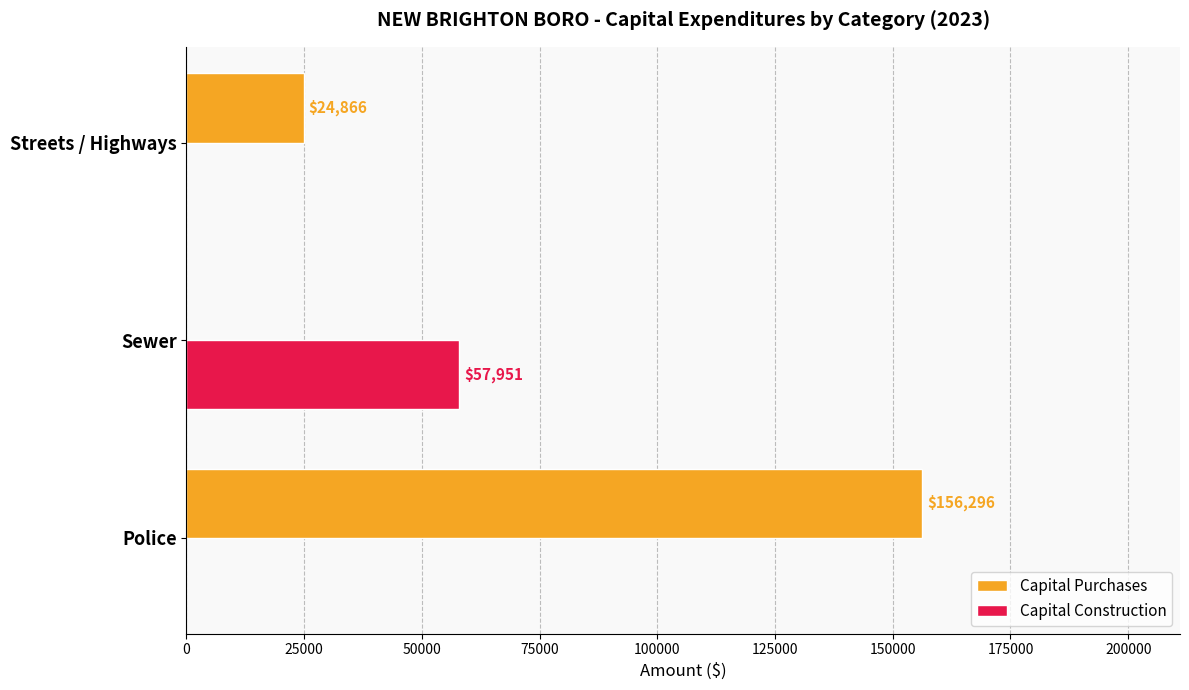

What is the greatest value displayed?

156296